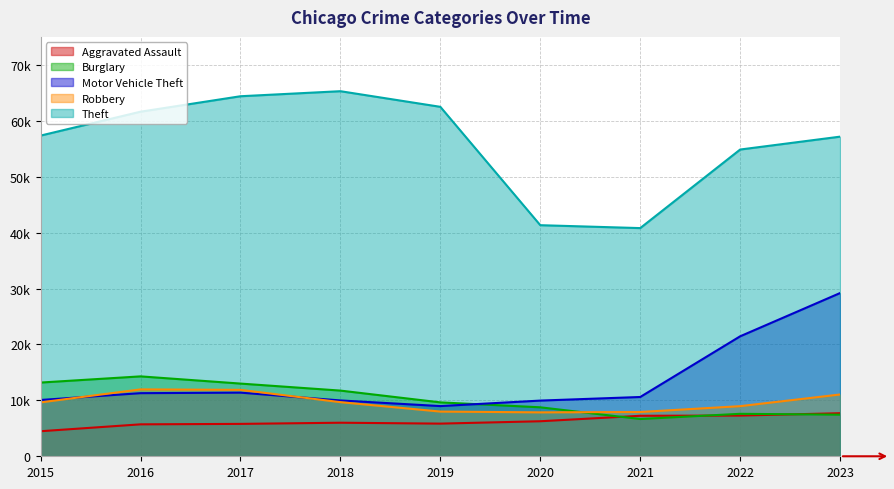

How many interior local valleys does the Motor Vehicle Theft series have?

1